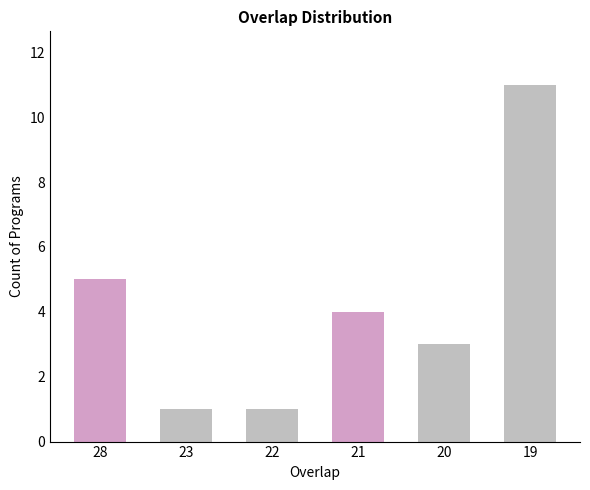

What is the sum of all values?

25